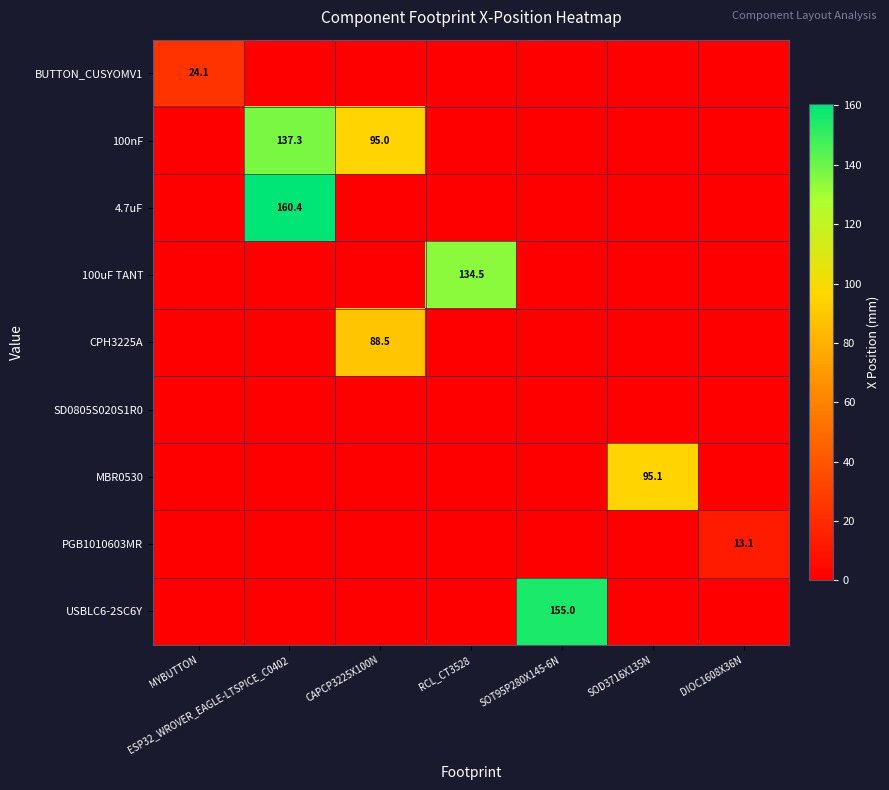

Is the value of SD0805S020S1R0 at RCL_CT3528 greater than the value of 4.7uF at DIOC1608X36N?

No